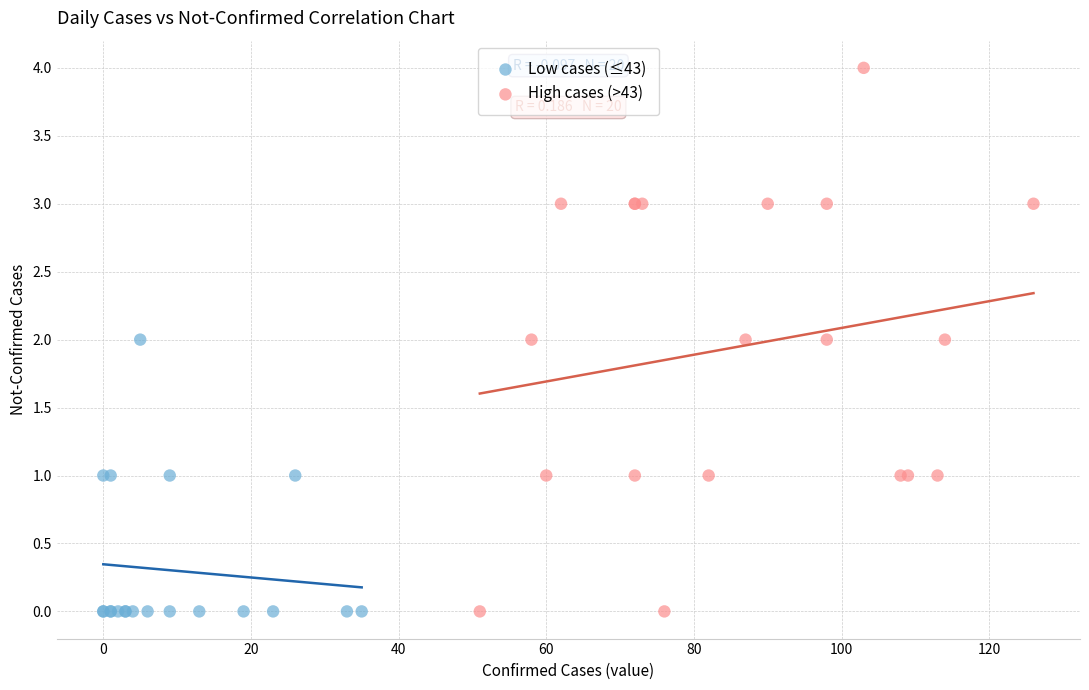

Which series has the widest spread of Y values?

High cases (>43)